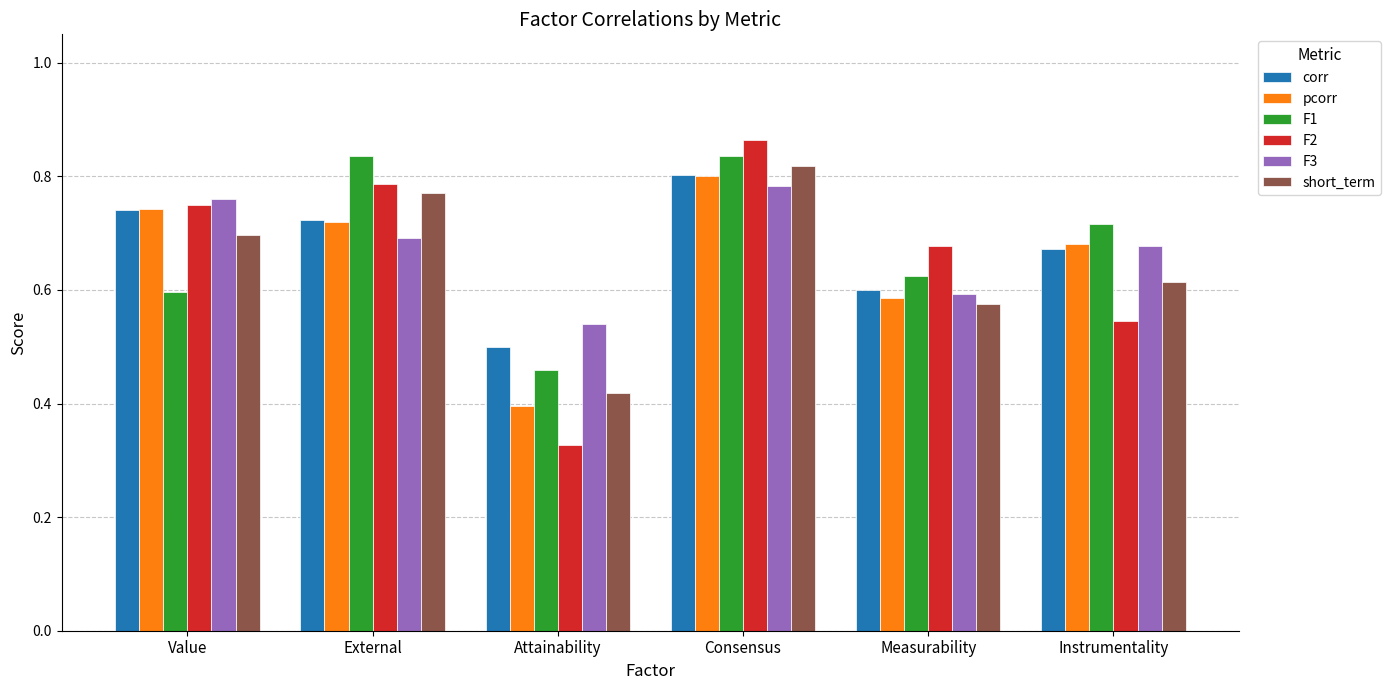

Which series has the widest spread of values?

F2